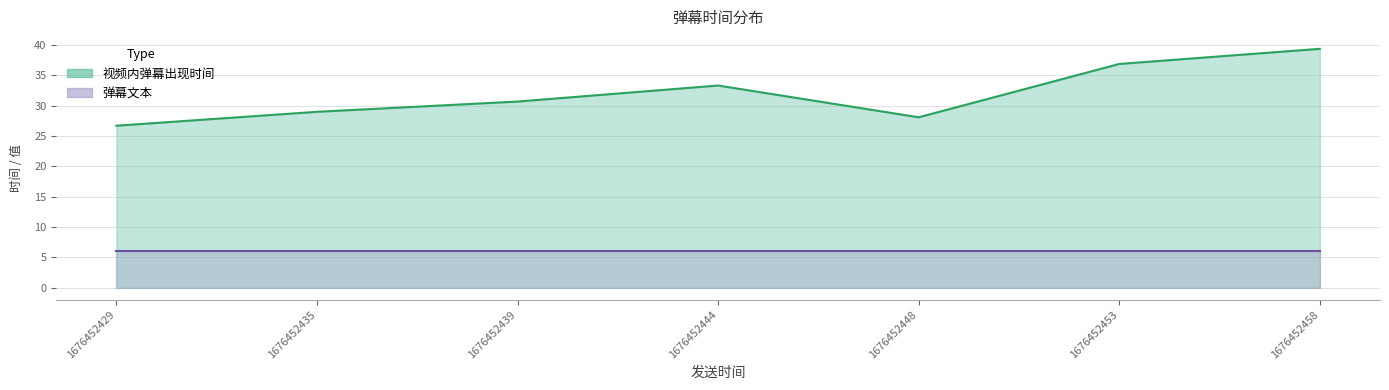

True or false: there are more than 2 points higher than both neighbors.

False